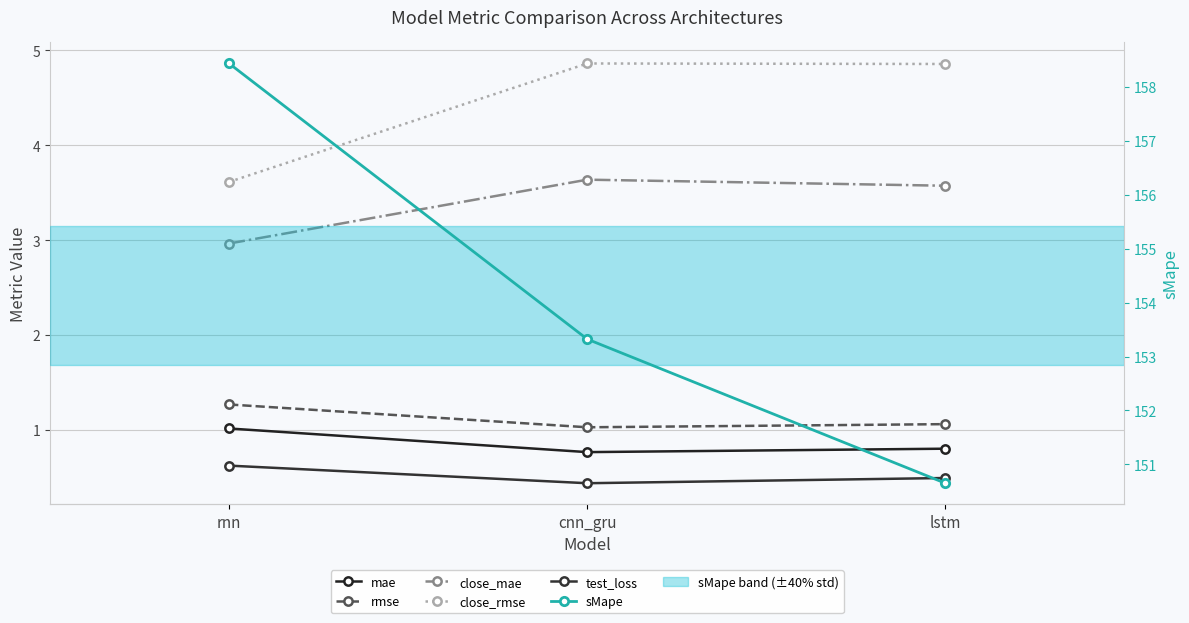

Reading left to right, what are all the values shown in this chart?

mae: rnn=1.0	cnn_gru=0.8	lstm=0.8
rmse: rnn=1.3	cnn_gru=1.0	lstm=1.1
close_mae: rnn=3.0	cnn_gru=3.6	lstm=3.6
close_rmse: rnn=3.6	cnn_gru=4.9	lstm=4.9
test_loss: rnn=0.6	cnn_gru=0.4	lstm=0.5
sMape: rnn=158.4	cnn_gru=153.3	lstm=150.7